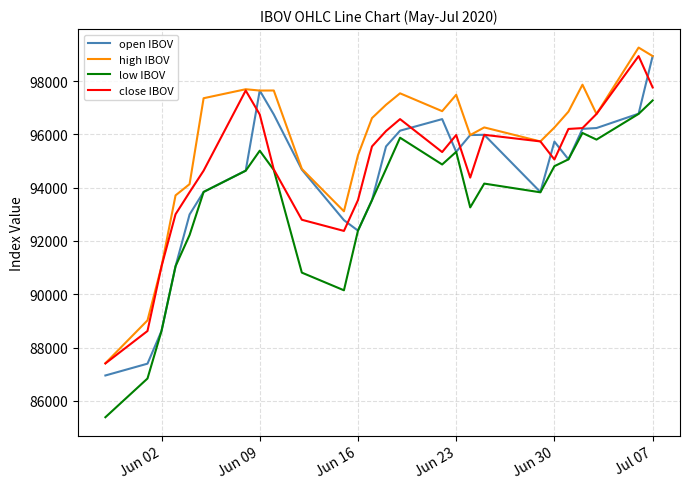

What is the minimum value for open IBOV?

86951